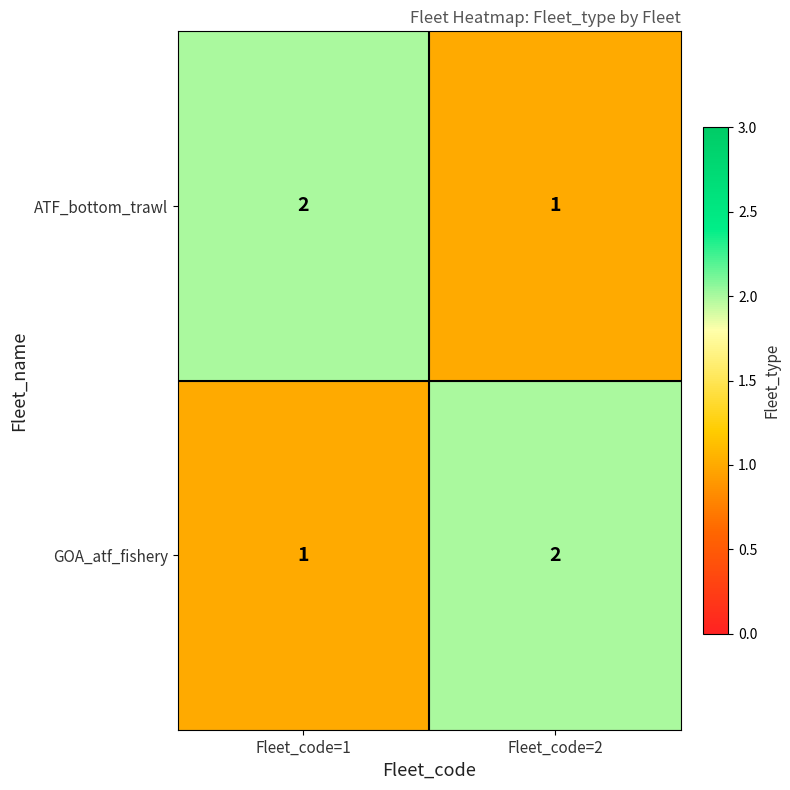

What is the total value across all series at Fleet_code=2?

3